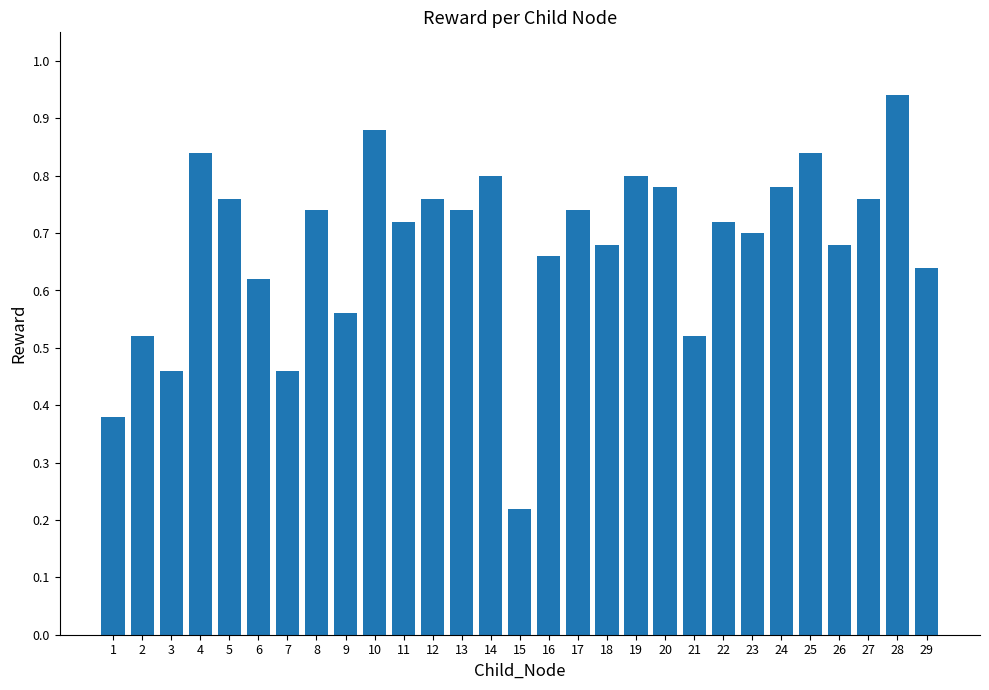

True or false: the data shows 0.5 at 14.

False